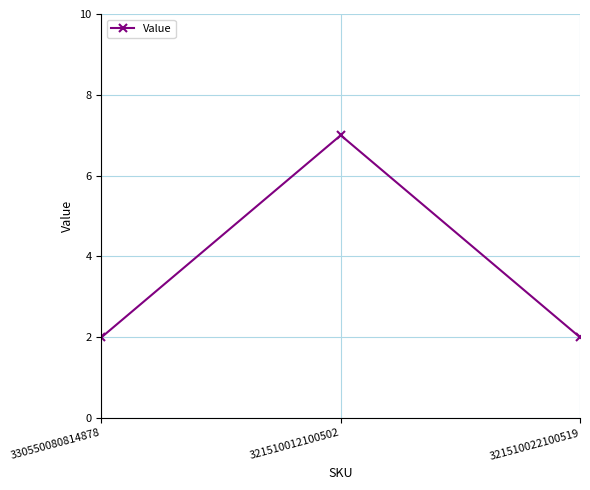

What is the sum of all values?

11